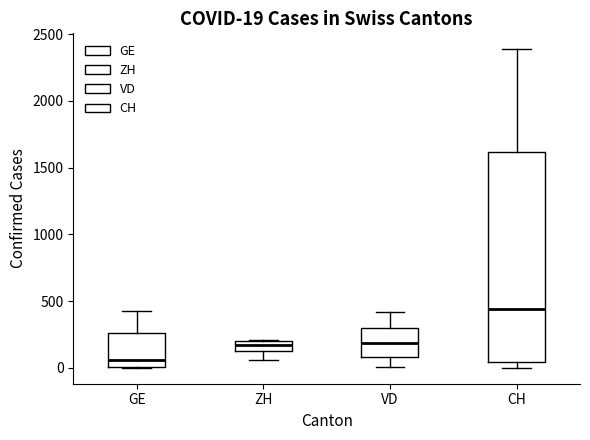

Which box has the lowest median line?

GE